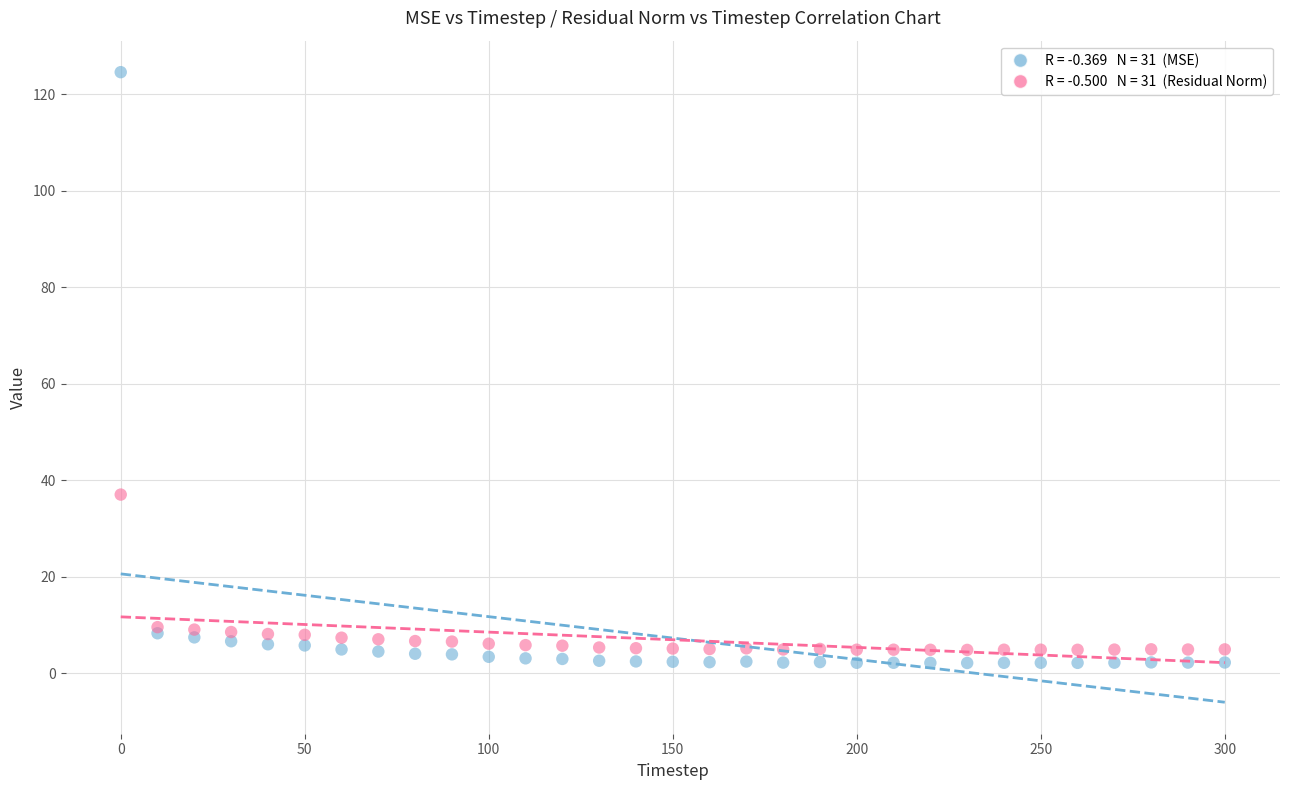

Across all series, what Y value is closest to 63?

37.0